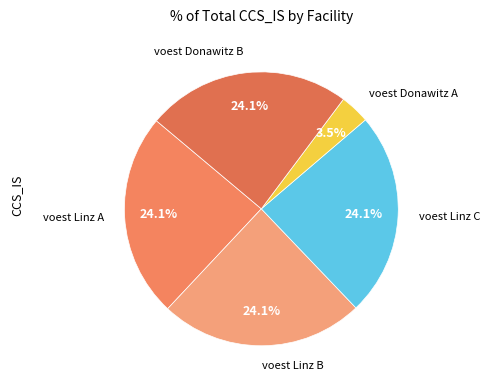

What percentage is NOT represented by voest Linz B?

75.9%